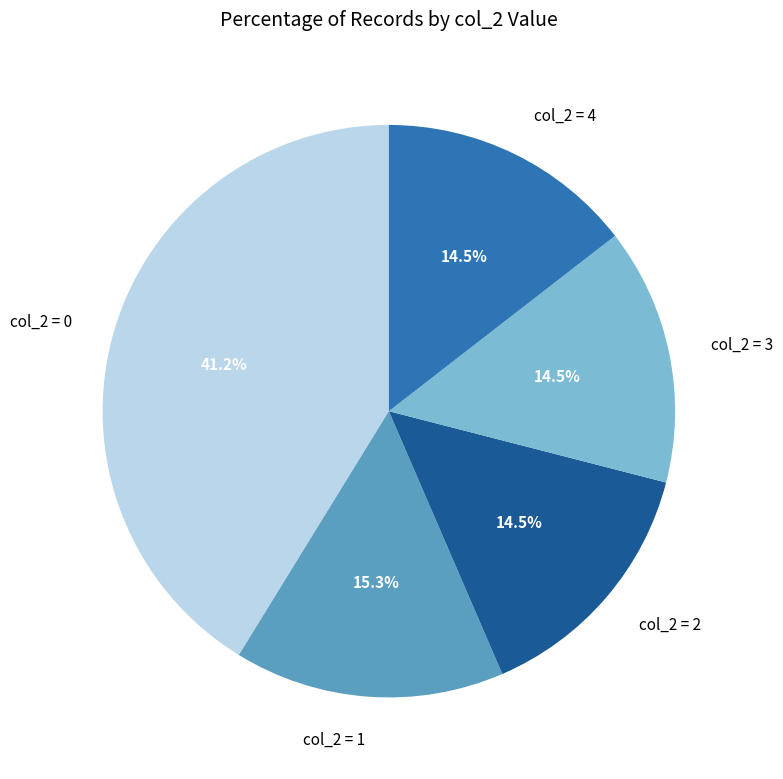

Is there any slice that represents more than half of the pie?

No